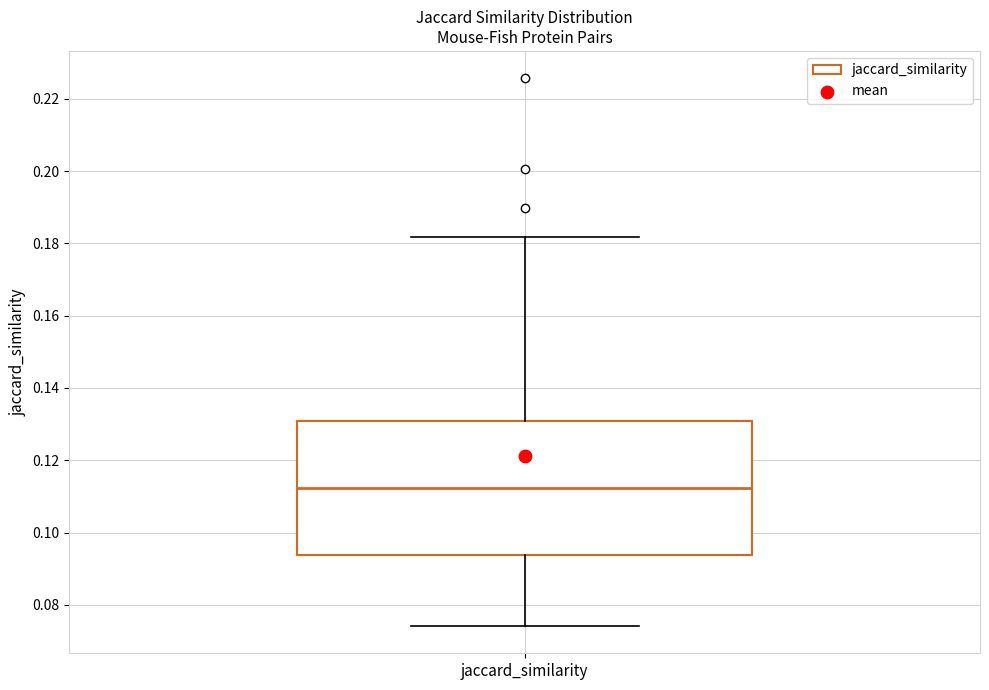

Read this box plot against the y-axis: the position of the median line, the range covered by the box, and the ends of both whiskers. The values are not printed on the chart, so give them approximately, as read against the axis.

median 0.112, box 0.094 to 0.130, whiskers 0.074 to 0.182